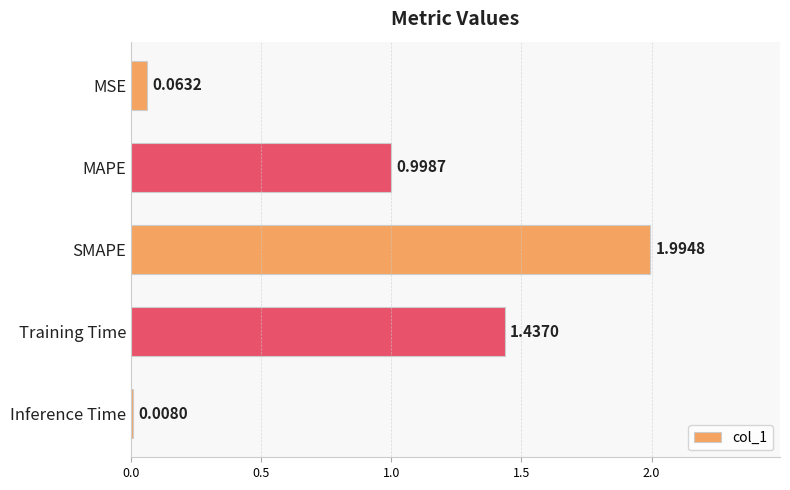

What is the label of the 3rd bar from the top?

SMAPE